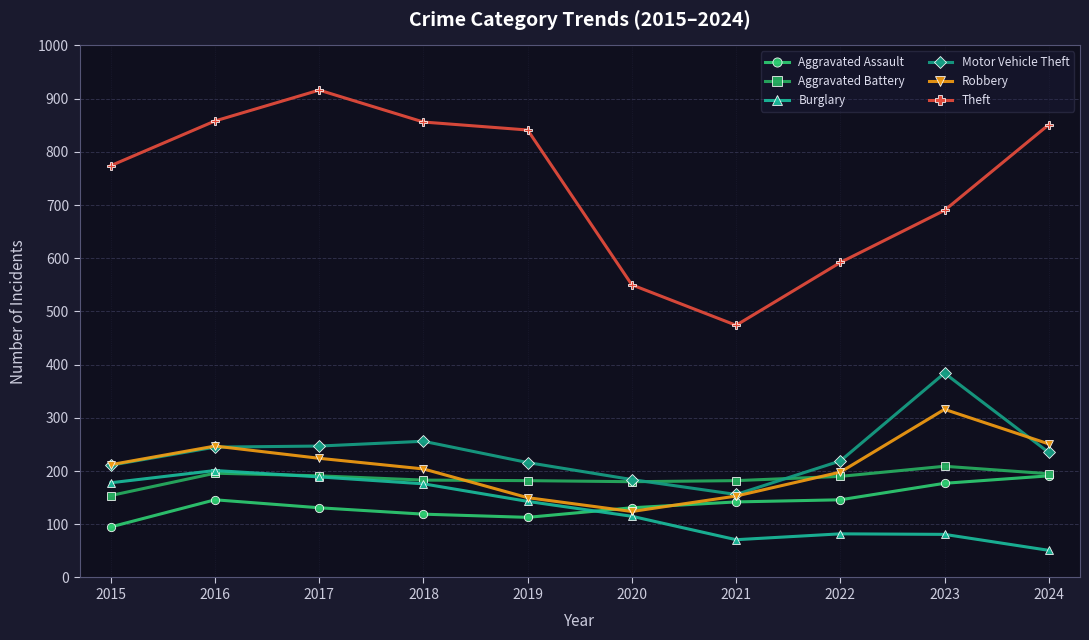

What is the value of the Motor Vehicle Theft point at the 1st from the left?

211